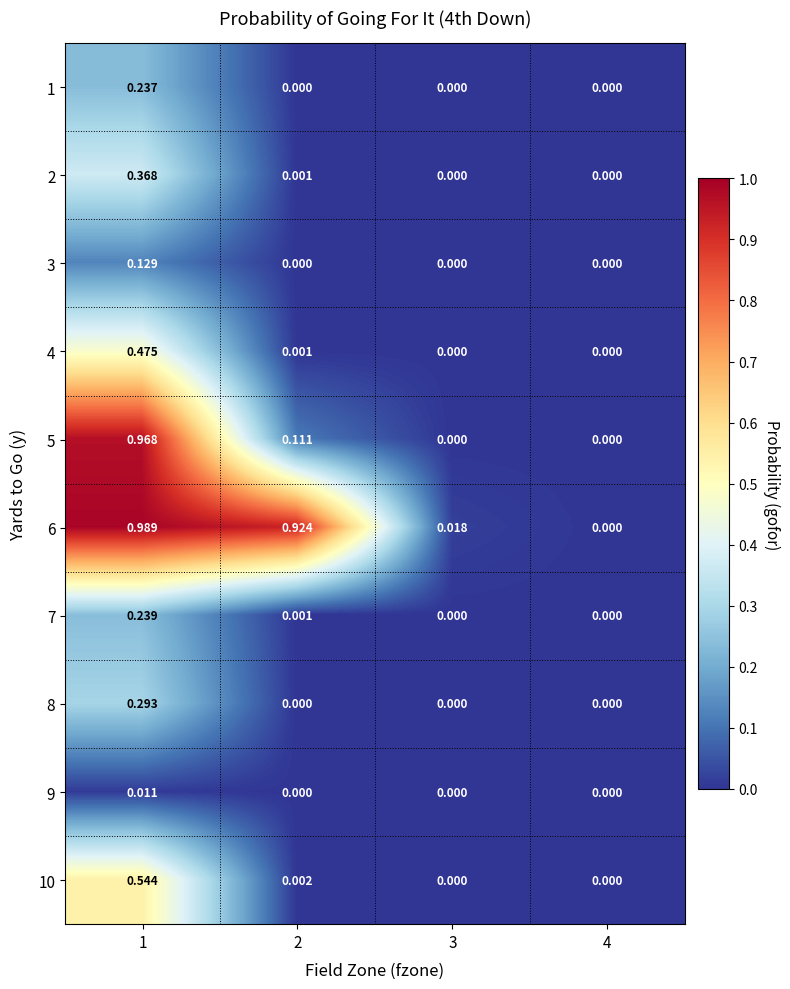

Which series has the largest total across all categories?

6